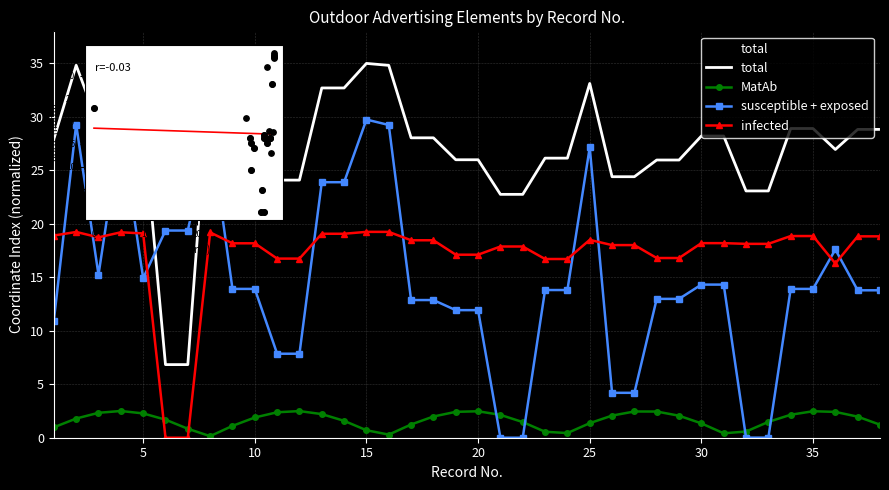

At which category is the sum across all series the highest?

15